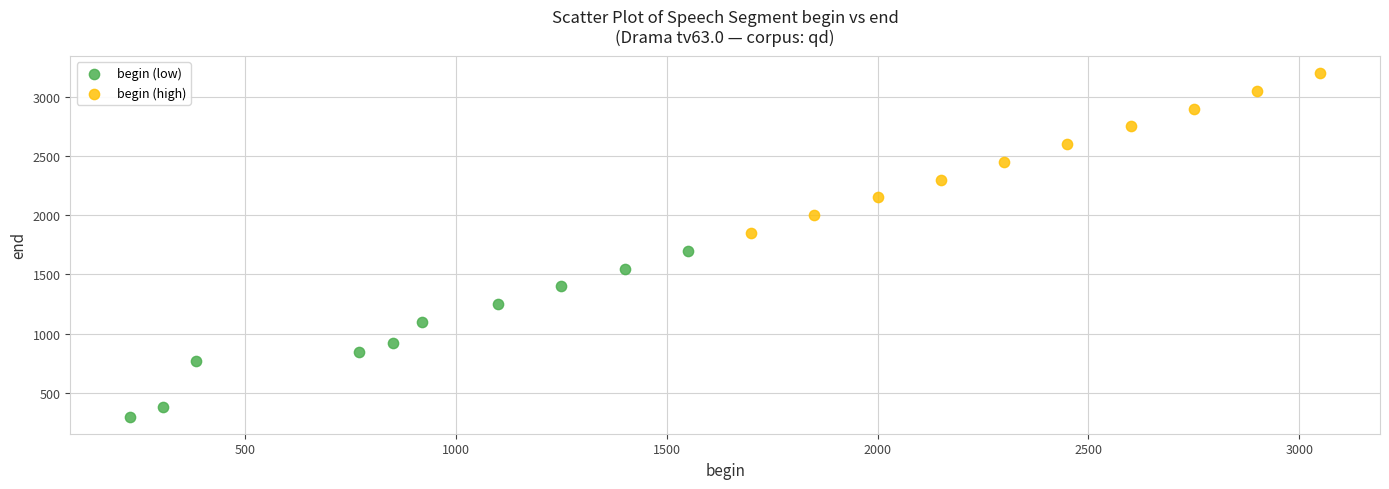

Which series reaches the minimum Y coordinate?

begin (low)